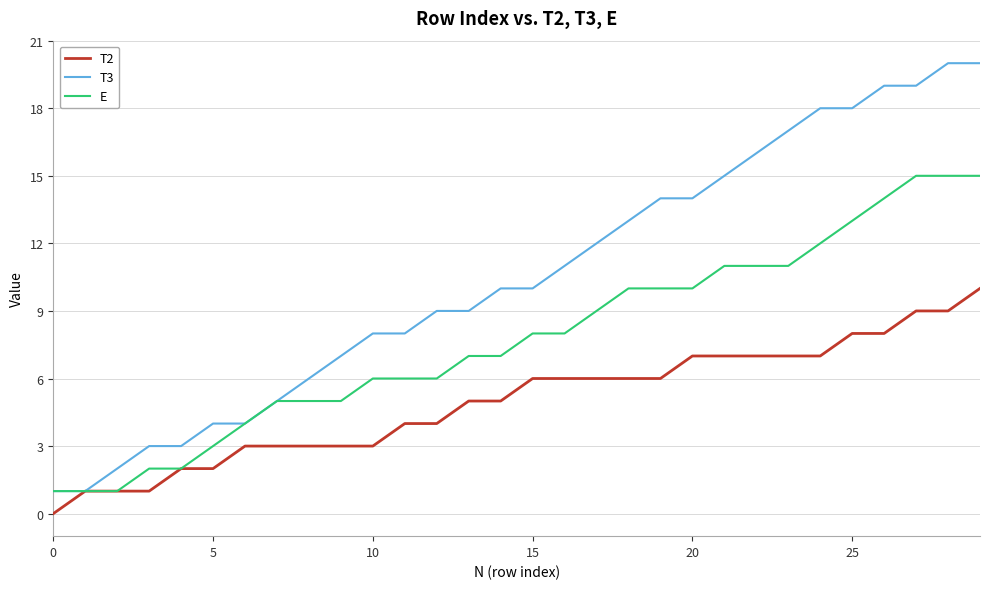

Which series has the largest total across all categories?

T3